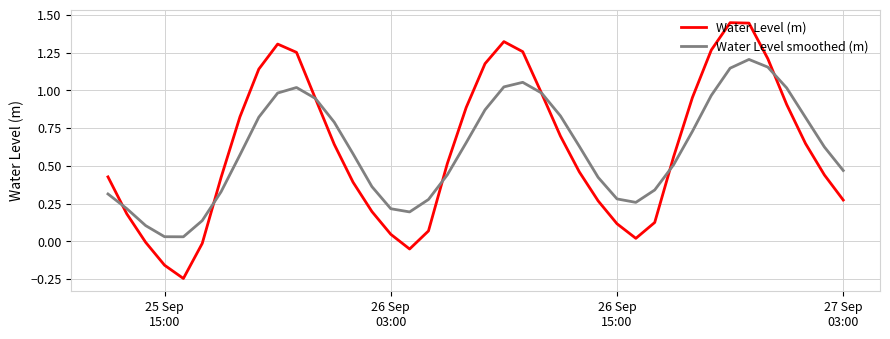

Which series has the largest range (max minus min)?

Water Level (m)